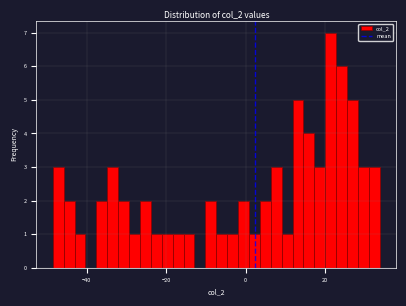

Around what value on the x-axis is the tallest bar? Give the approximate position of its centre, as read against the axis.

22